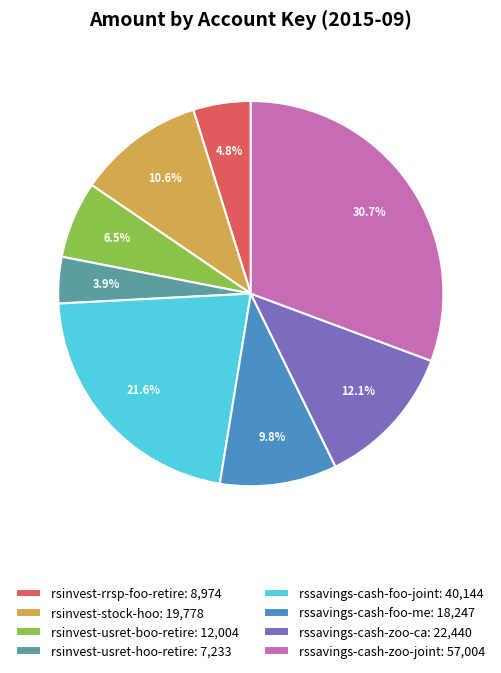

How many segments does this pie chart have?

8